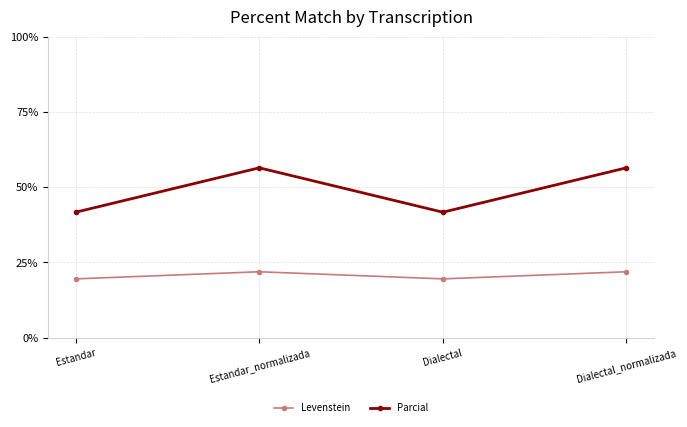

What is the total value across all series at Dialectal?

61.2